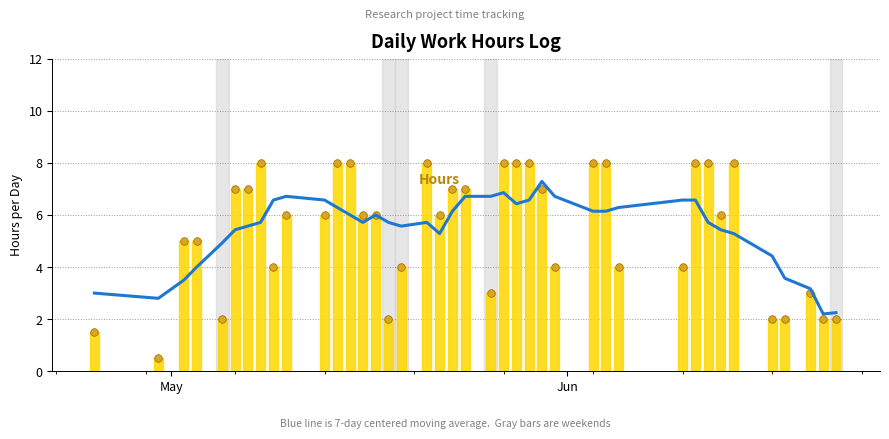

Is the value of Hours at 31 greater than the value of 7-day centered moving average at 12?

Yes